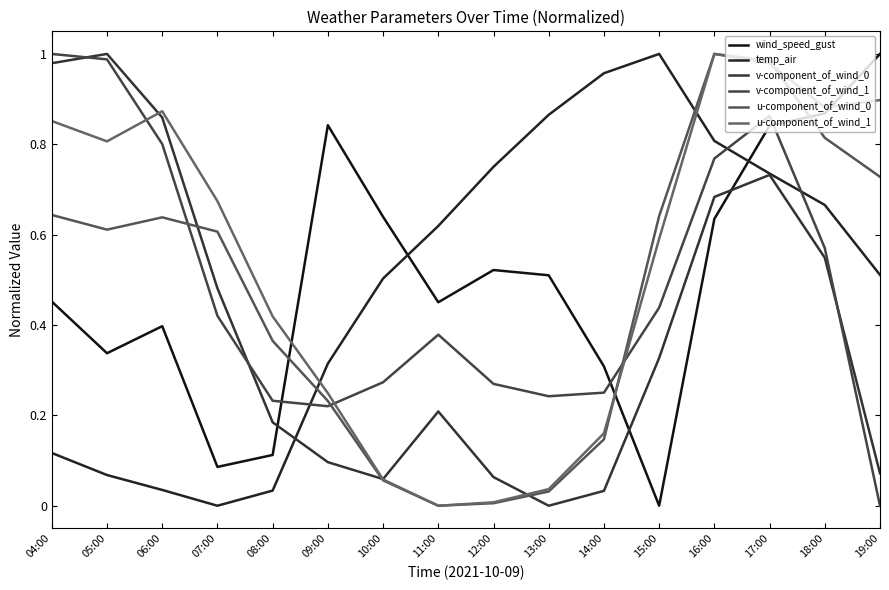

What is the total value across all series at 05:00?

3.8